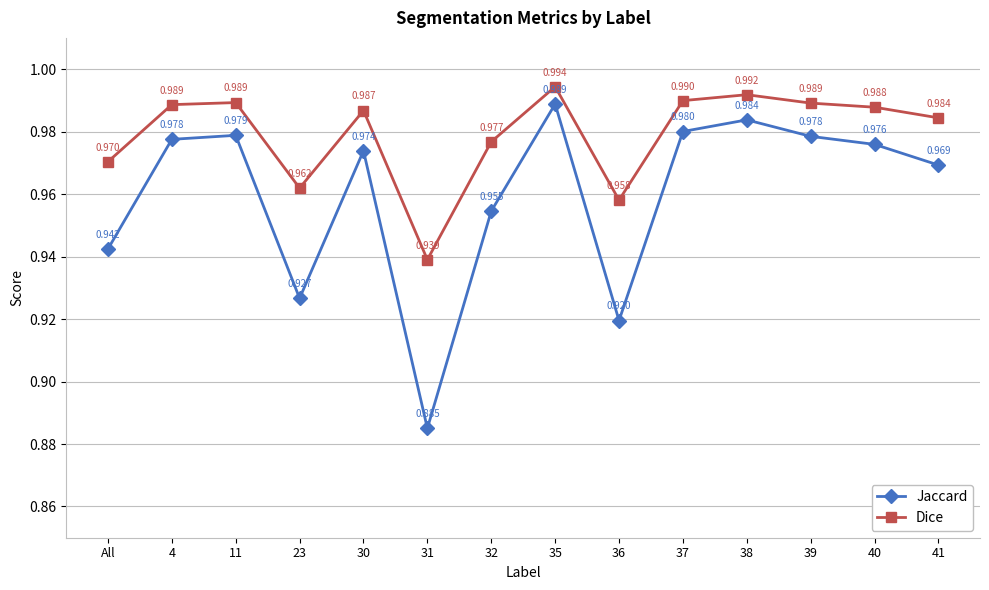

Is the value of Jaccard at 32 greater than the value of Dice at 37?

No